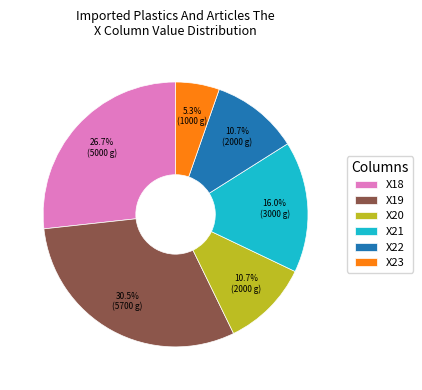

To the nearest percent, what portion does X21 represent?

16%